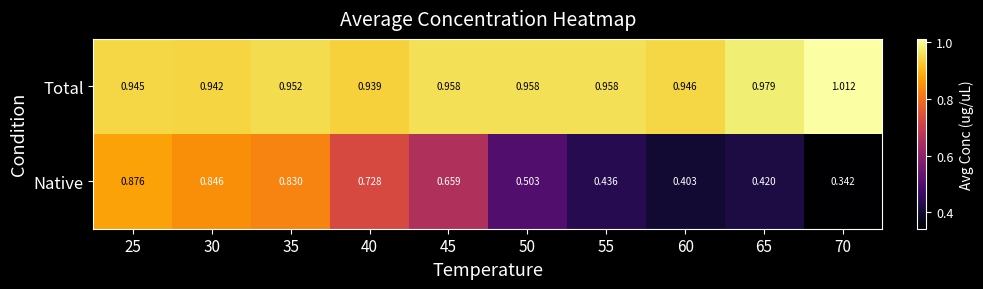

At how many categories does at least one series exceed 0?

10